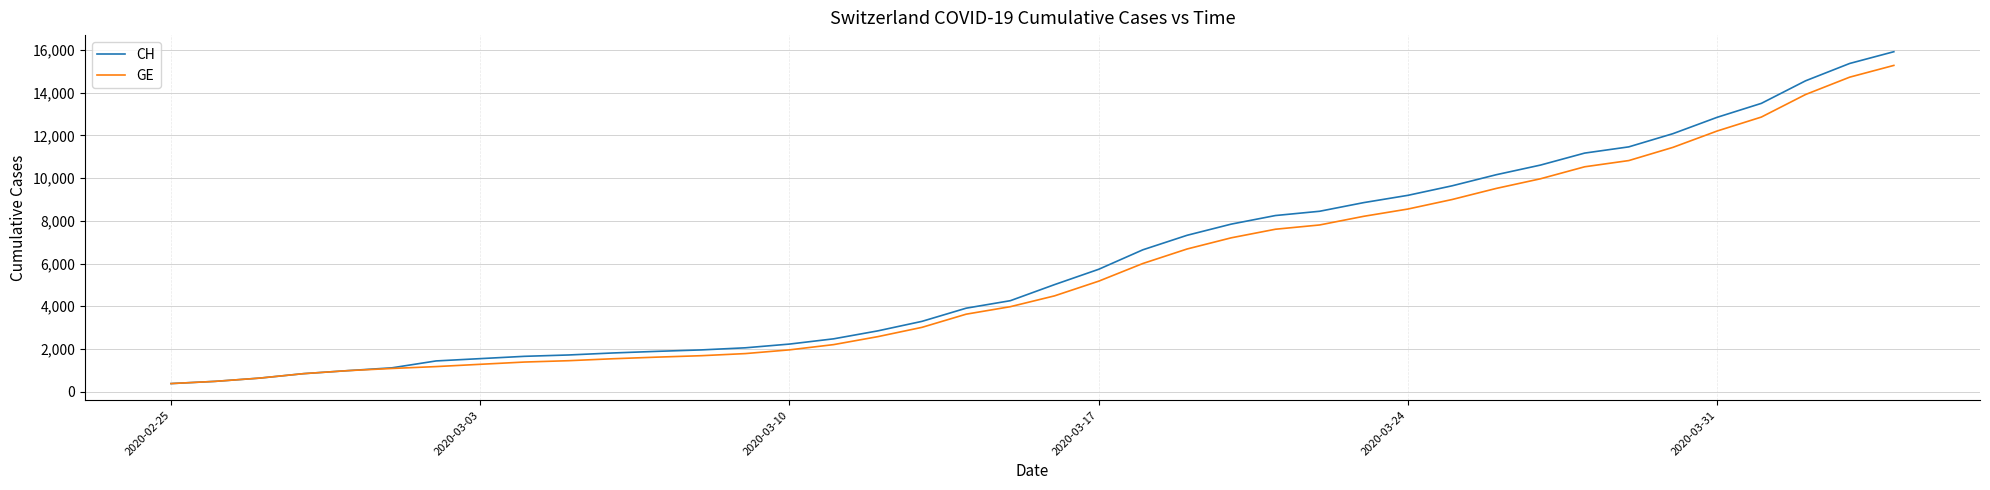

What is the lowest value of the CH series?

375